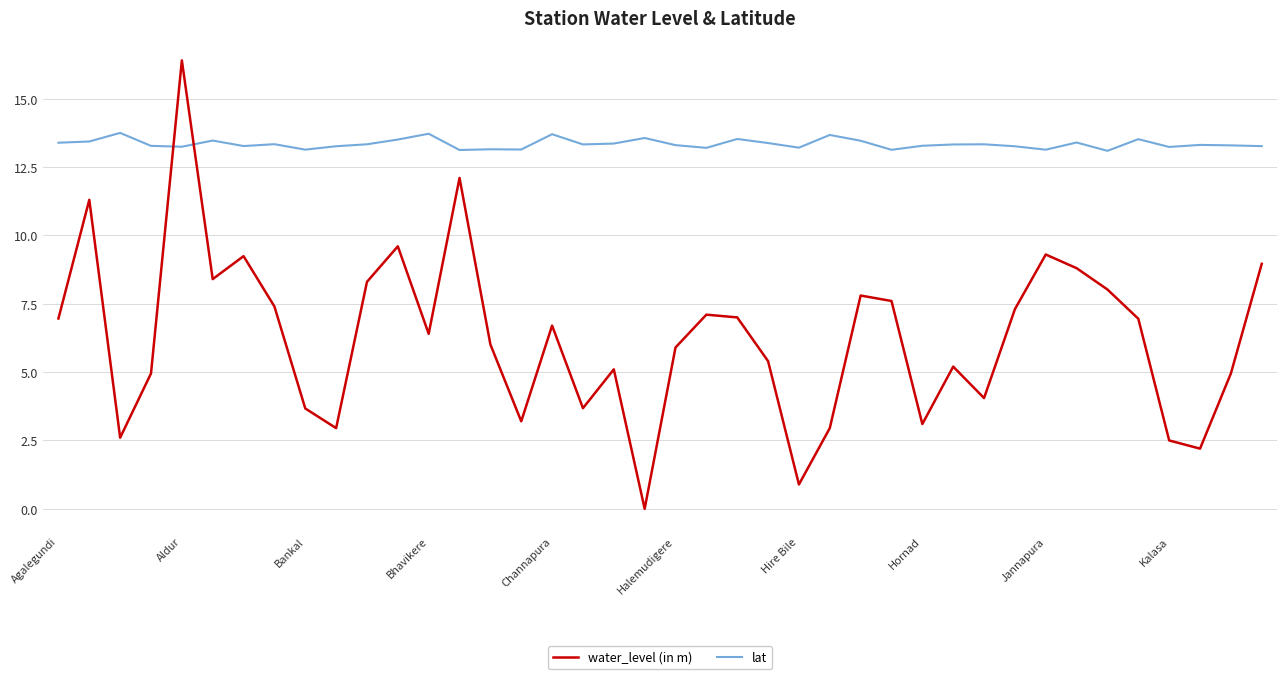

After their last crossing, which series has the higher values: water_level (in m) or lat?

lat